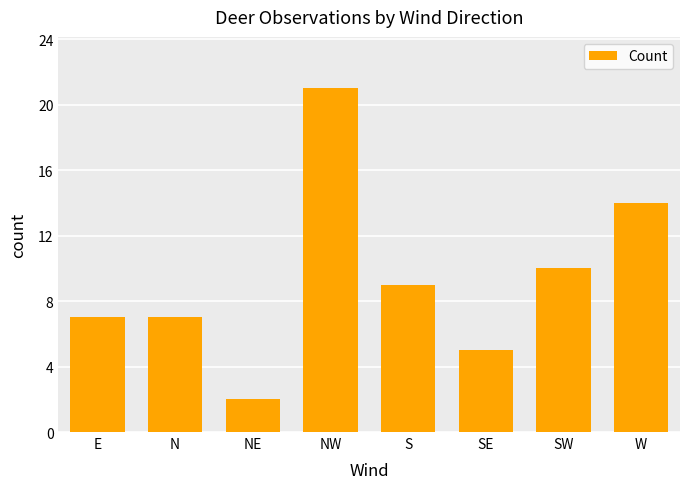

Reading left to right, what are all the values shown in this chart?

7	7	2	21	9	5	10	14